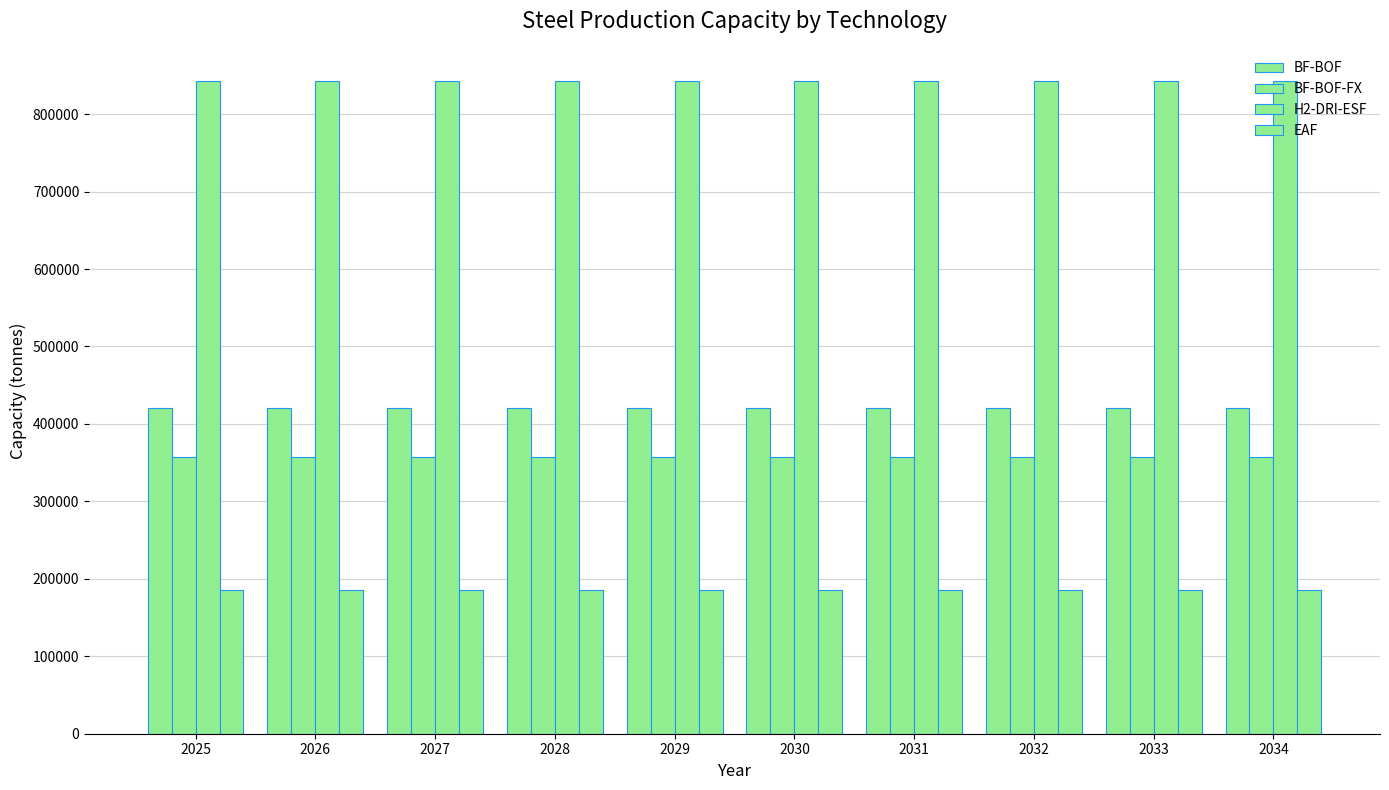

How many series are shown in this chart?

4